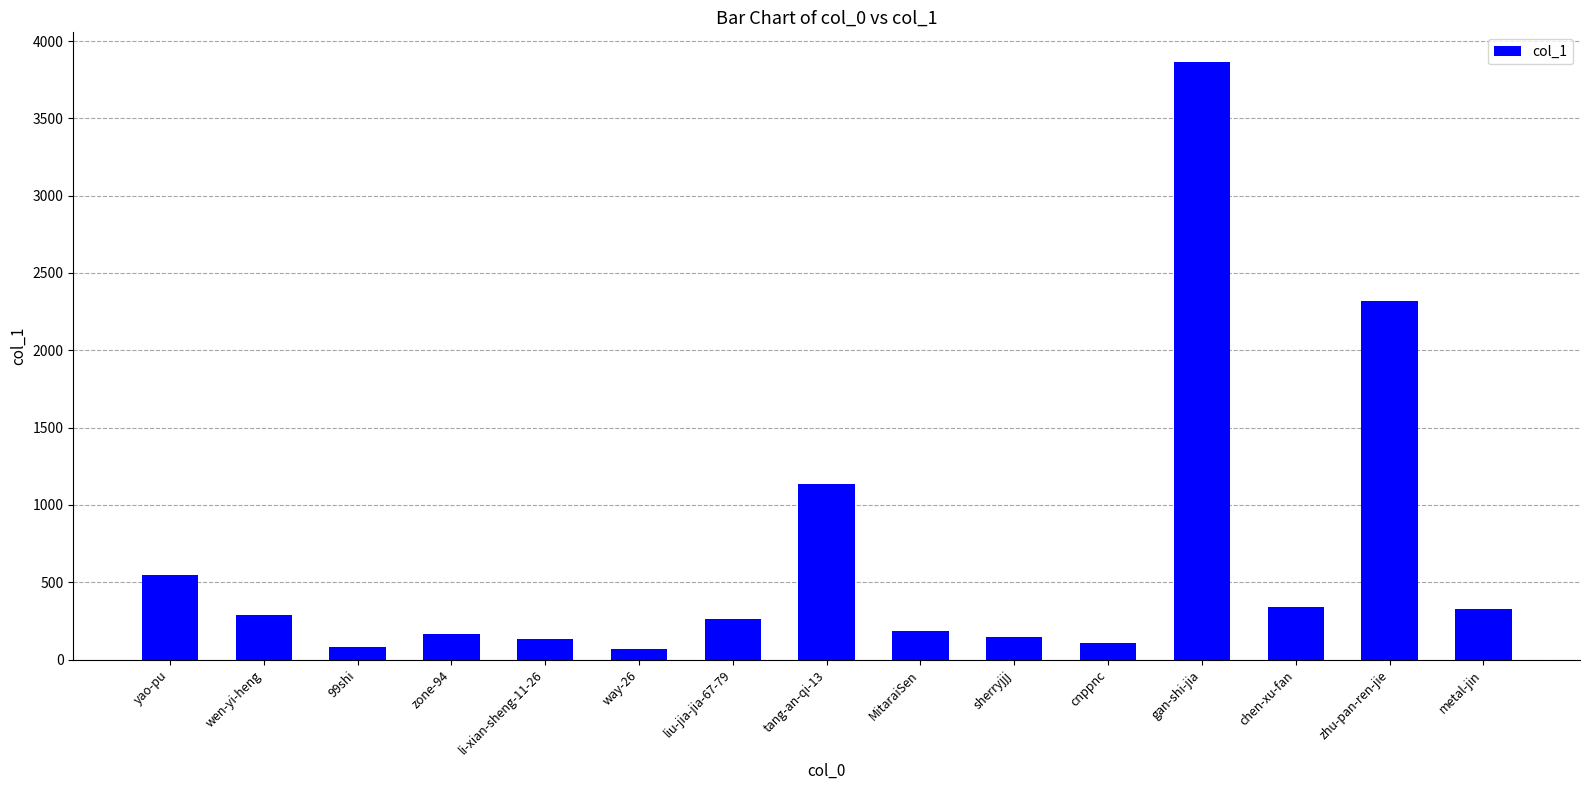

What is the maximum value shown in the chart?

3863